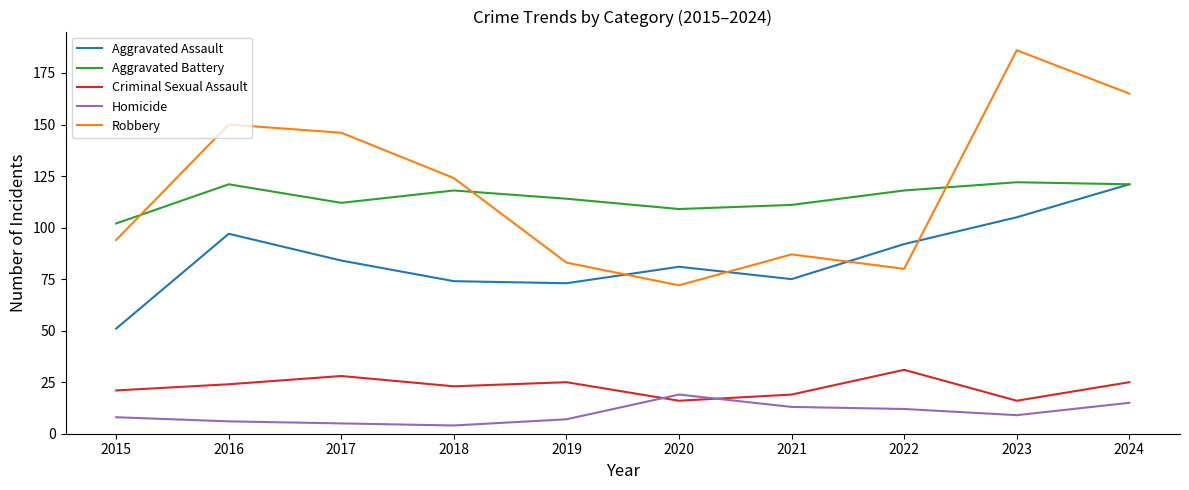

Rank the series at 2017 from lowest to highest value.

Homicide, Criminal Sexual Assault, Aggravated Assault, Aggravated Battery, Robbery